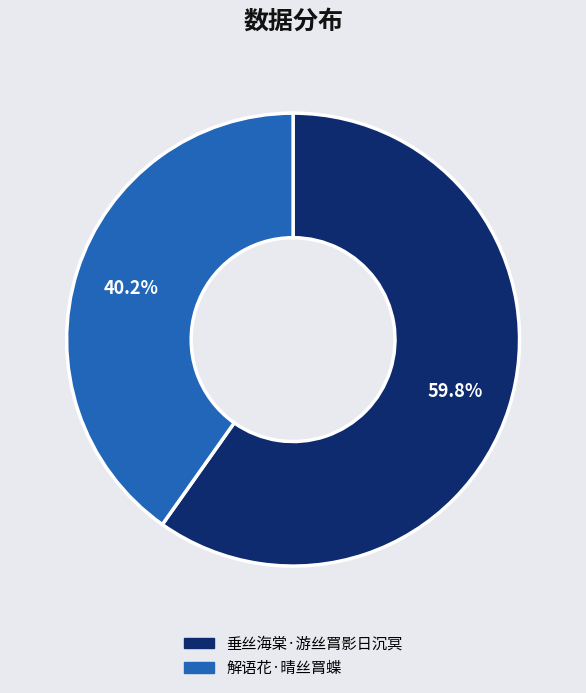

Count the number of slices in the pie.

2